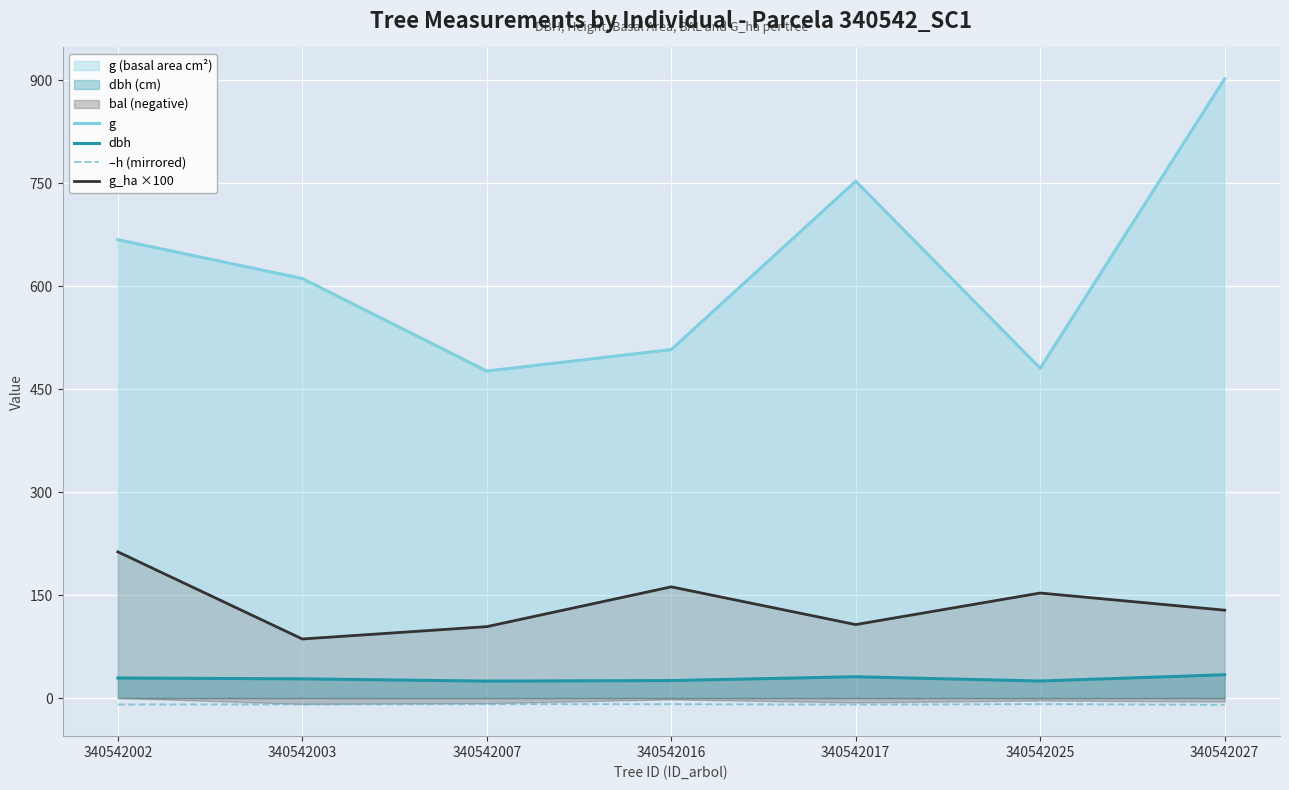

How many values in the g series are below 611?

3